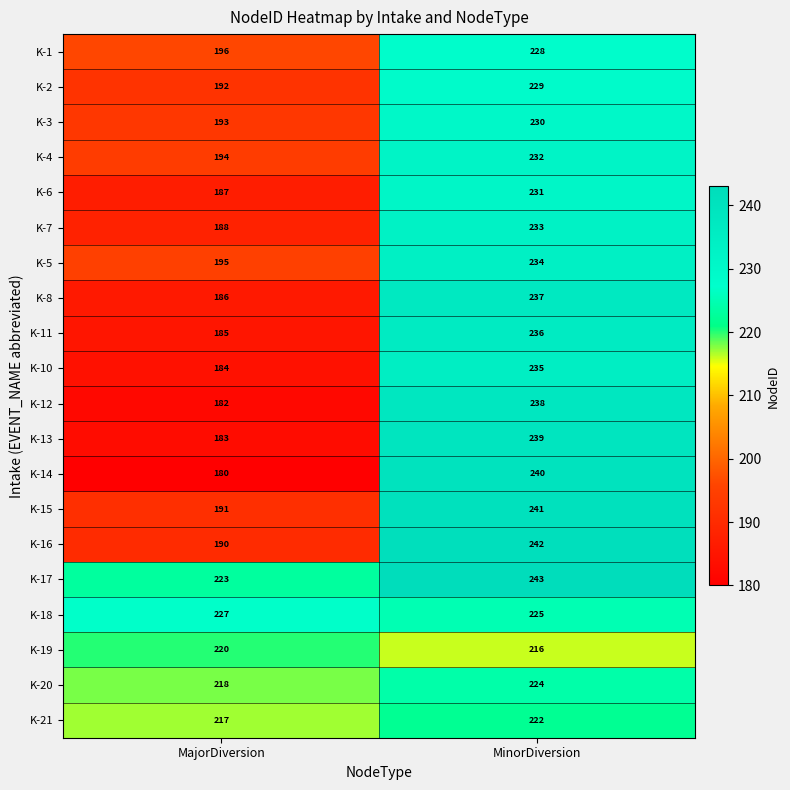

At which category does the chart reach its minimum across all series?

MajorDiversion